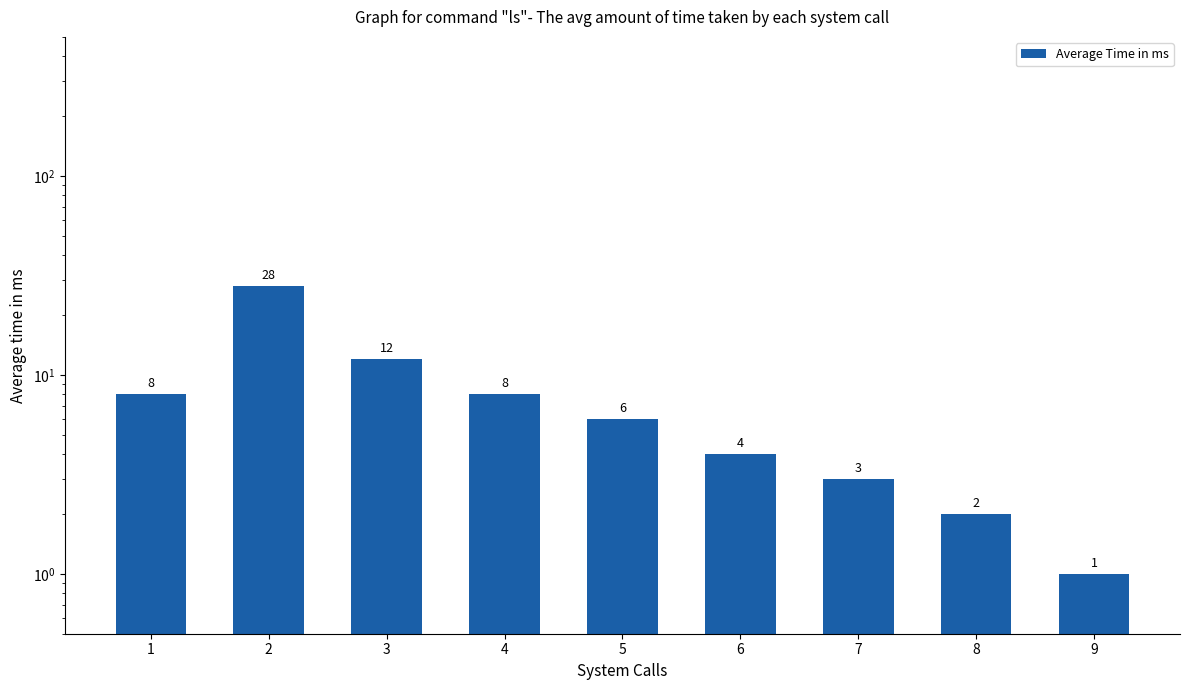

What is the greatest value displayed?

28